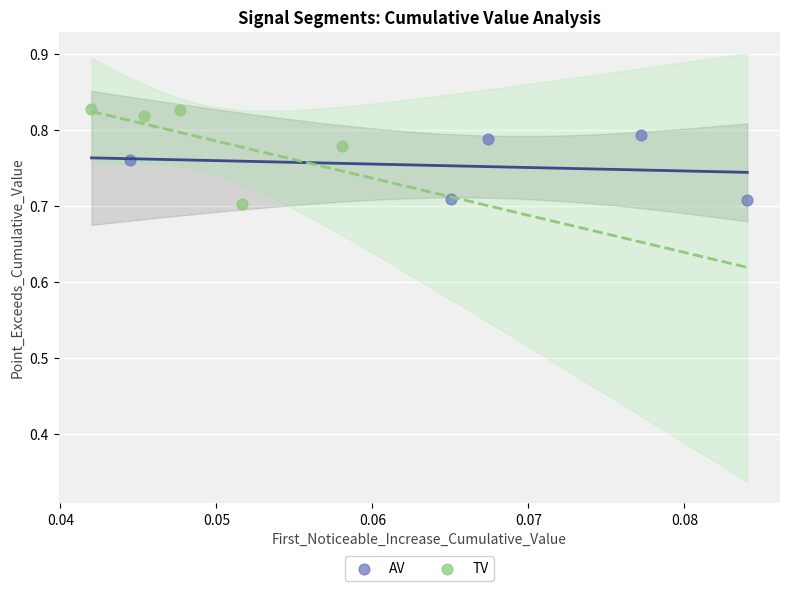

Which series has the widest spread of Y values?

TV